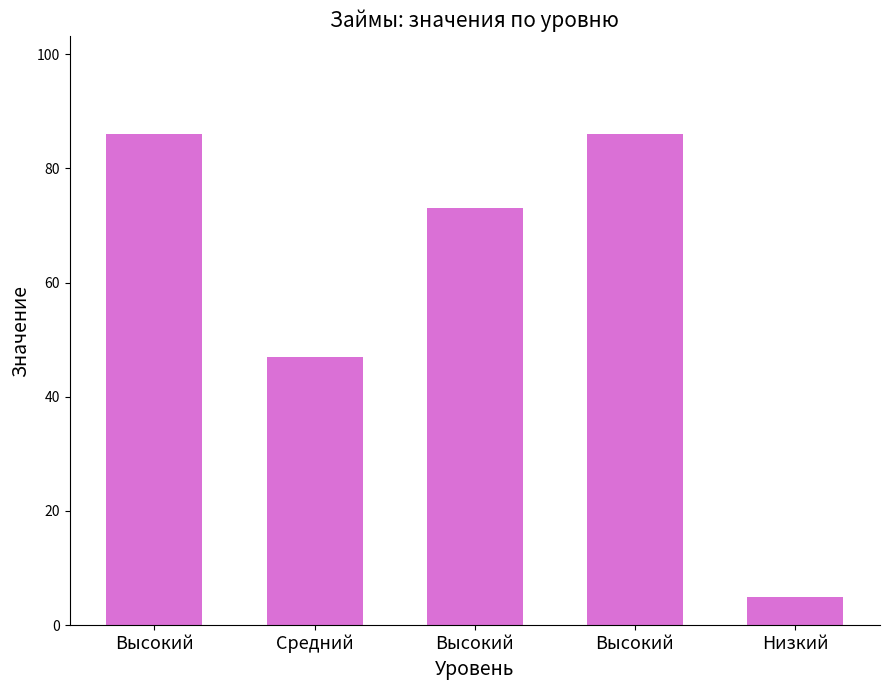

What is the label of the 4th bar from the left?

Высокий